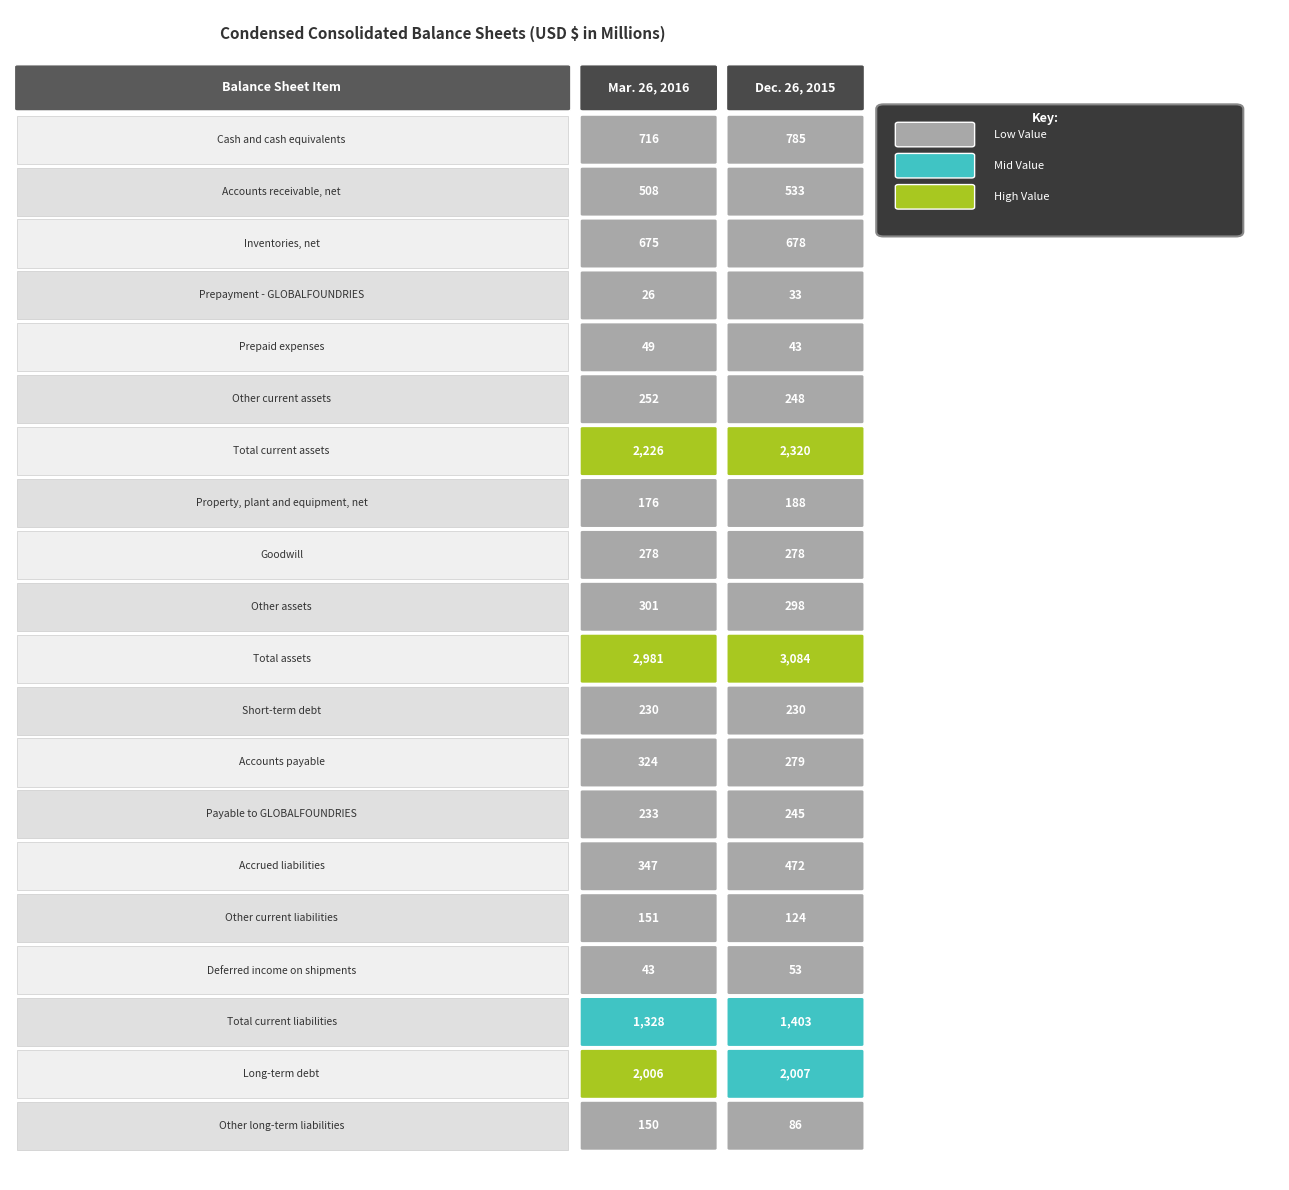

Which series has the widest spread of values?

Dec. 26, 2015